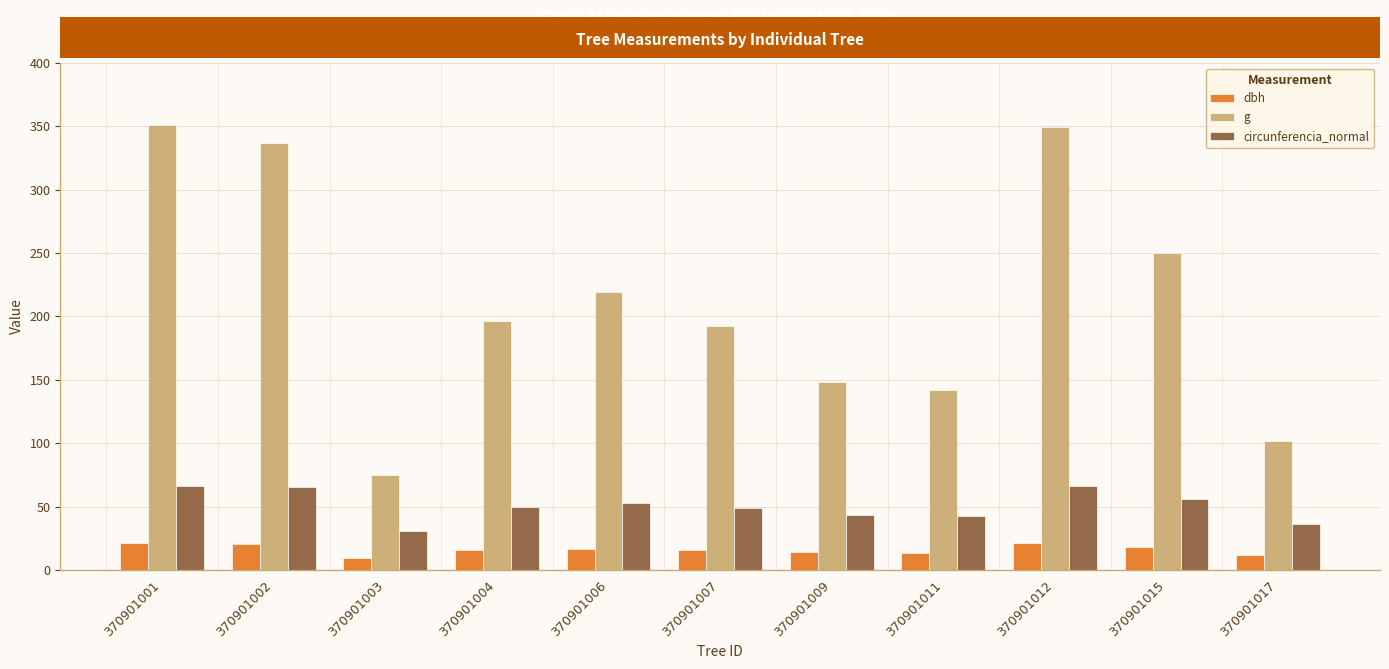

What is the maximum value for circunferencia_normal?

66.4